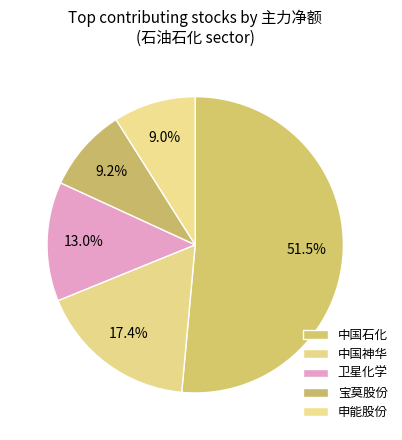

How many slices are in this pie chart?

5